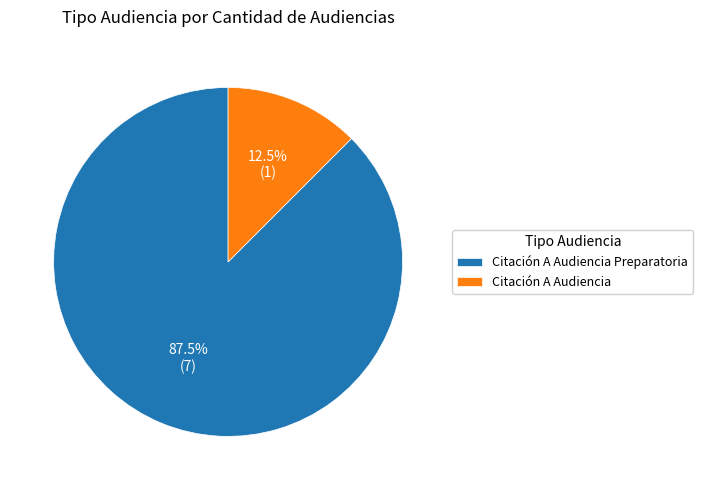

Is it true that Citación A Audiencia Preparatoria is 76% of the pie?

False